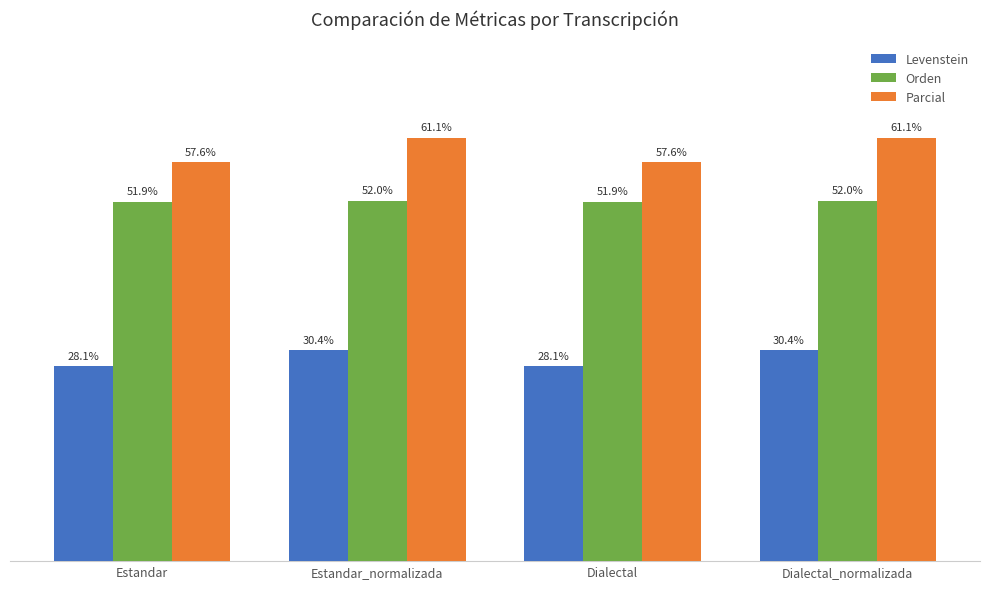

Which series has the largest range (max minus min)?

Parcial